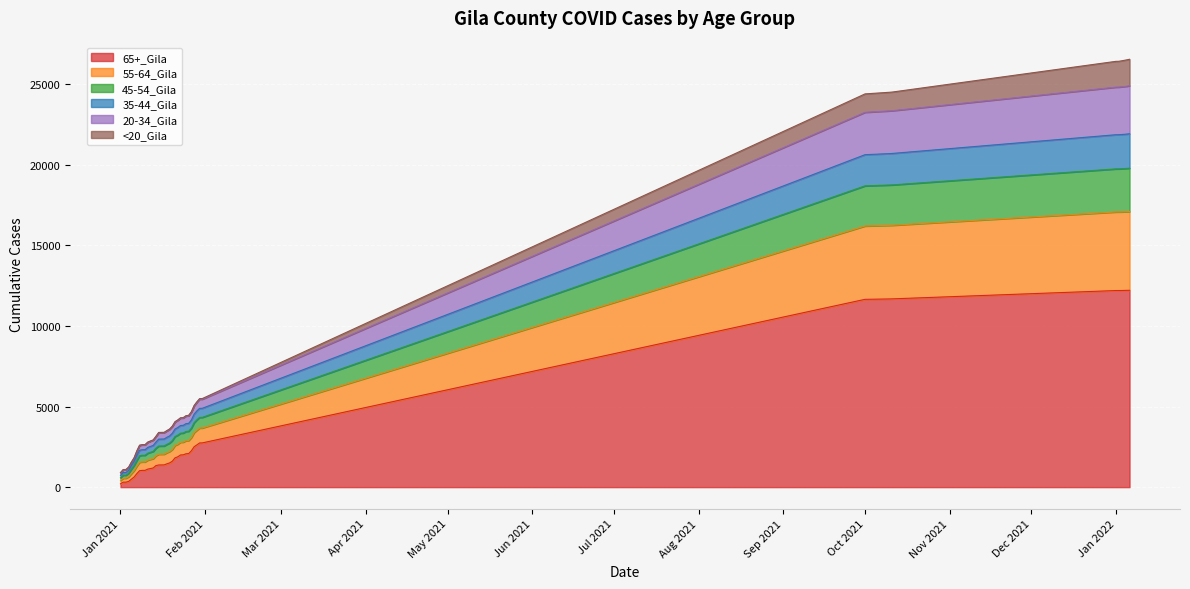

How many lines are shown in the chart?

6